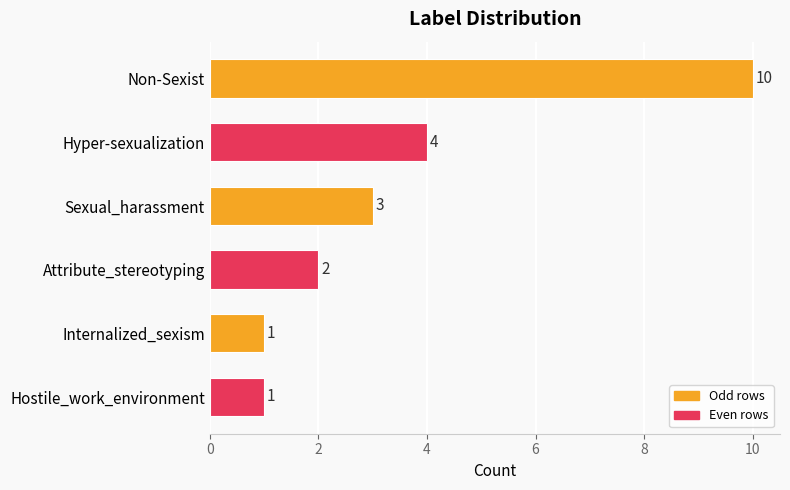

True or false: the data shows 0 at Attribute_stereotyping.

False